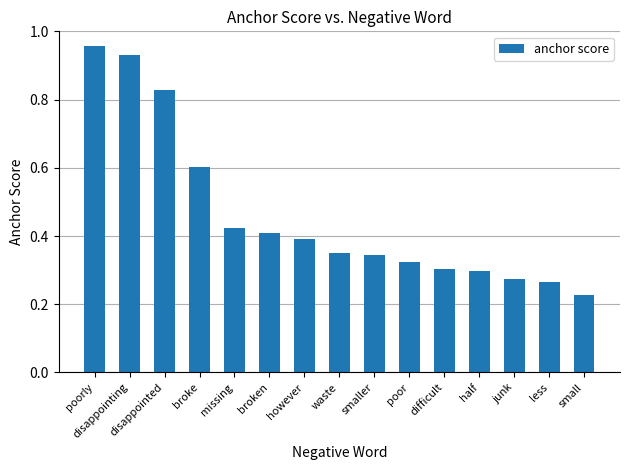

How many bars are there in total?

15